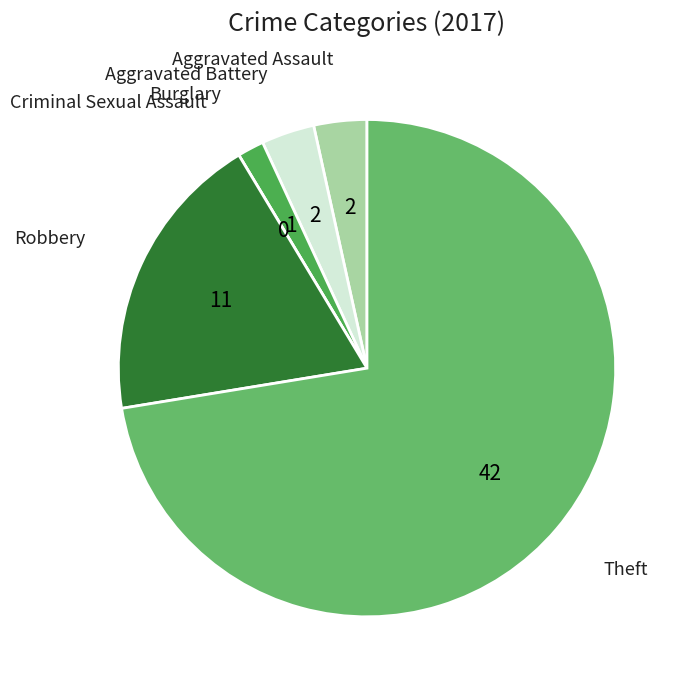

What is the largest slice in the pie chart?

Theft